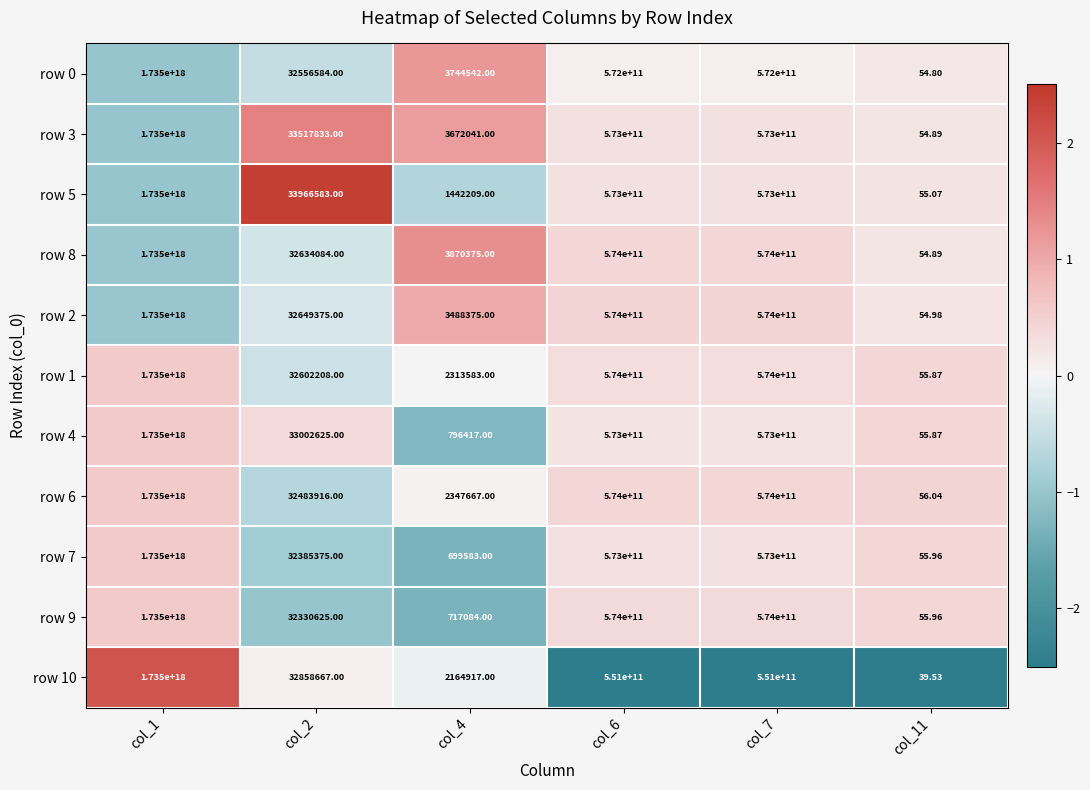

Is the value of row 10 at col_2 greater than the value of row 5 at col_11?

Yes